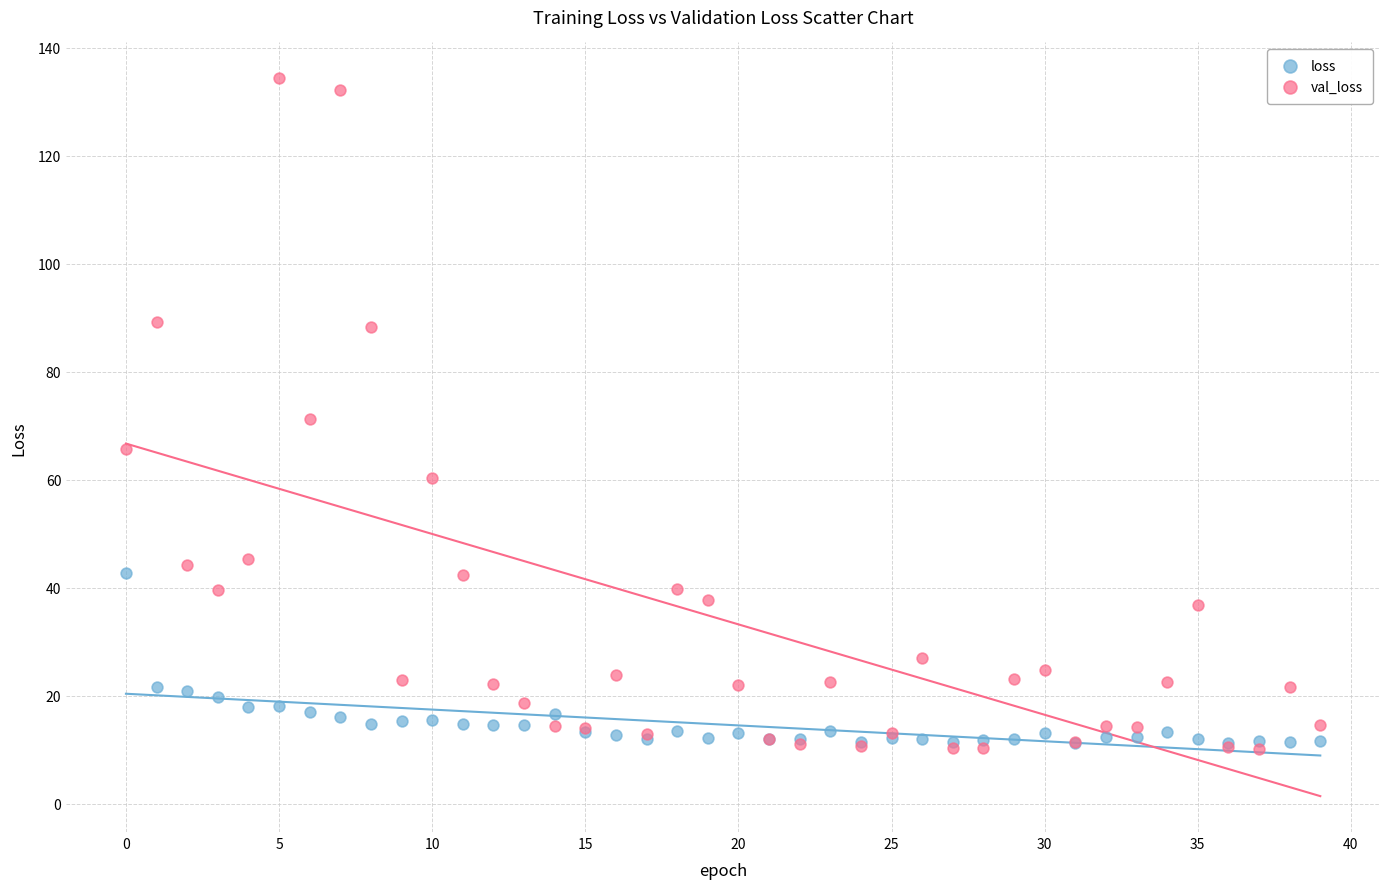

Which series contains the lowest Y value?

val_loss